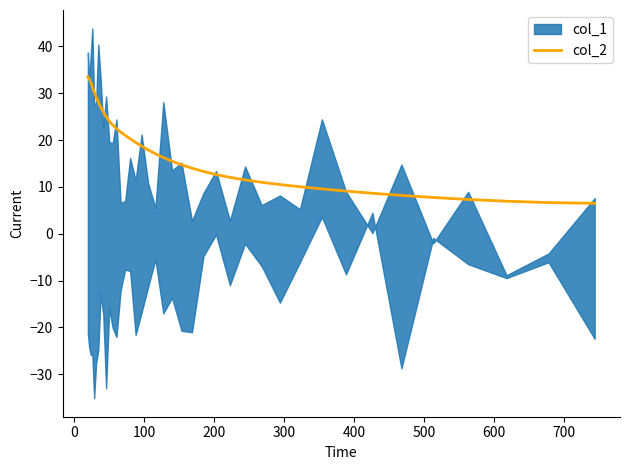

What is the minimum value for col_2?

6.5